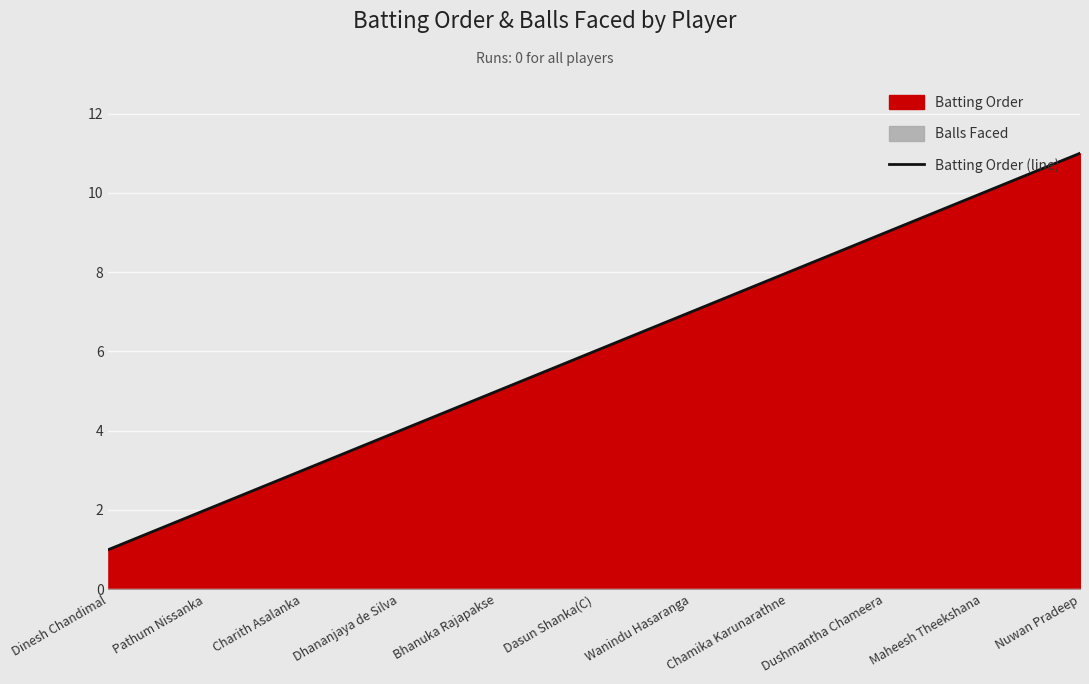

What position from the left is Charith Asalanka?

3